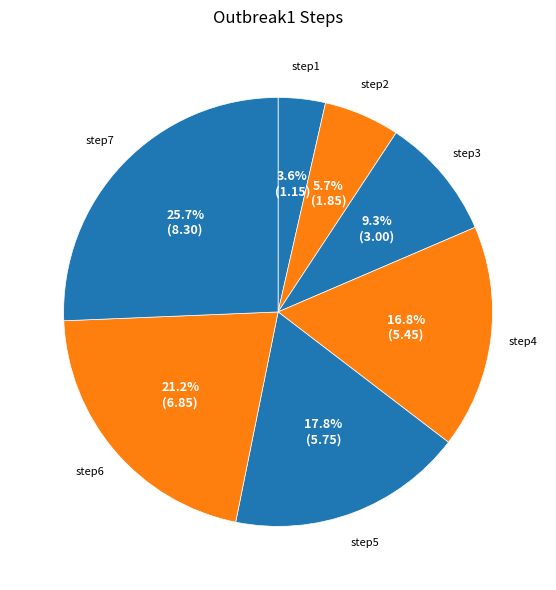

How many slices are in this pie chart?

7